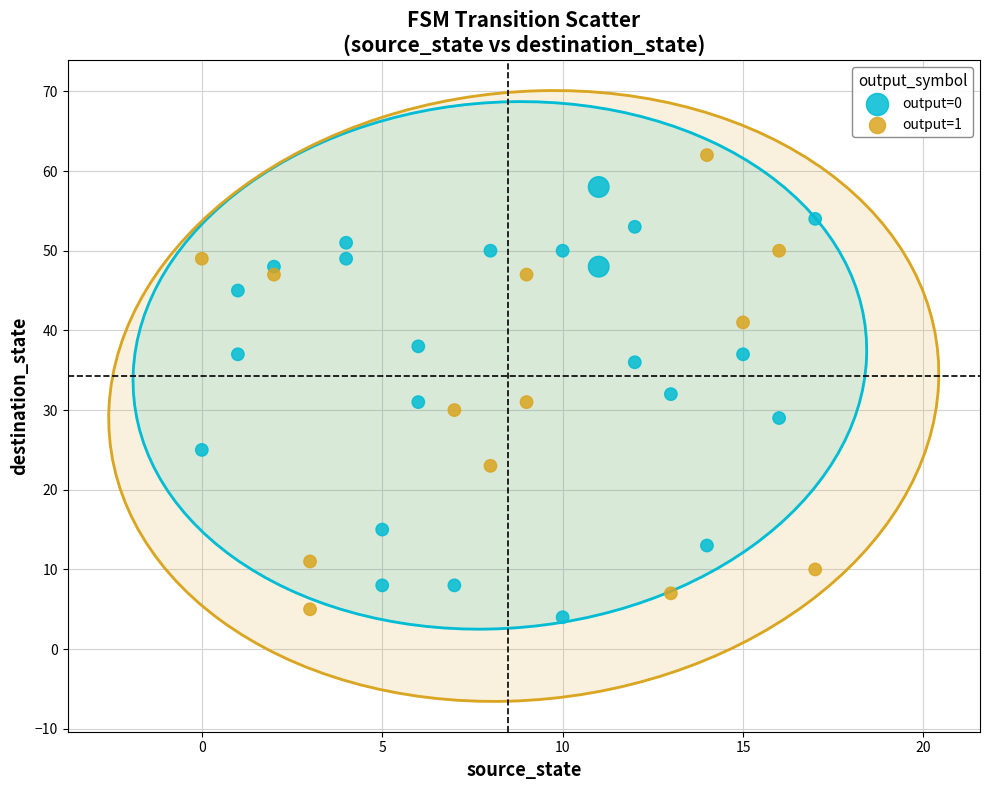

Which series contains the highest Y value?

output=1